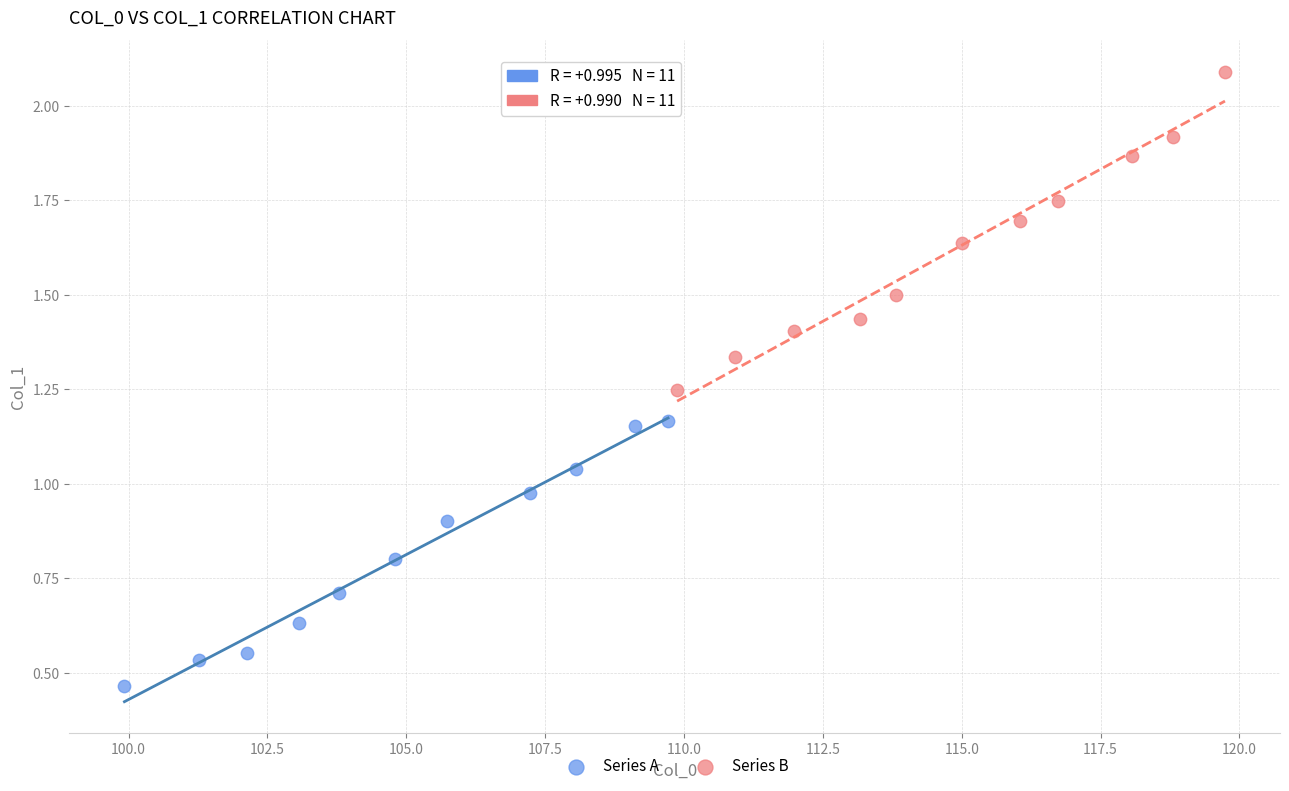

Which series contains the highest Y value?

Series B